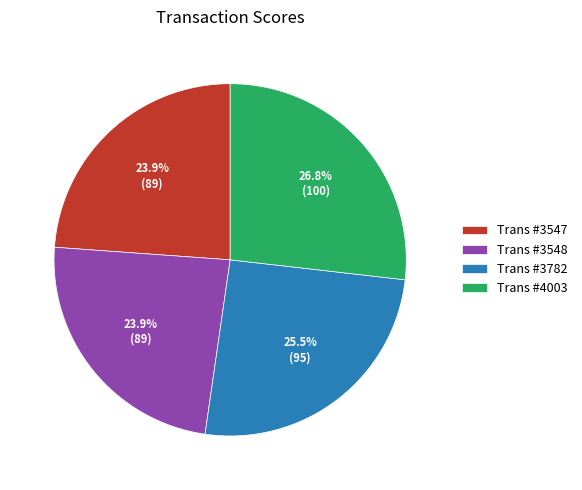

Which category has the biggest portion of the pie?

Trans #4003